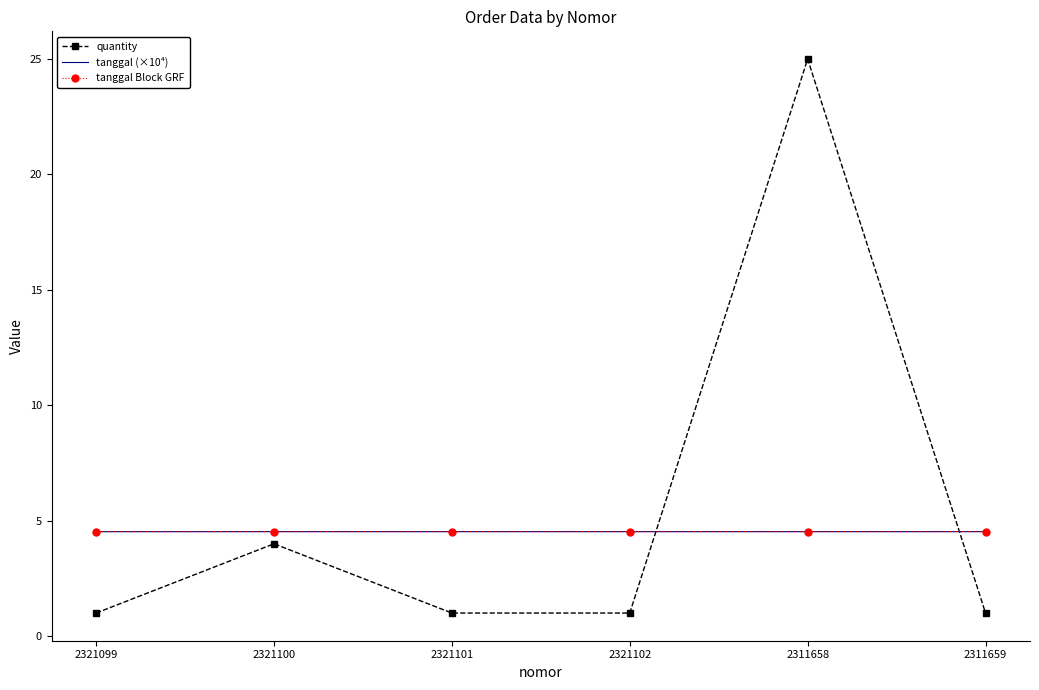

The value of tanggal Block GRF at 2321102 is 4.5. True or false?

True